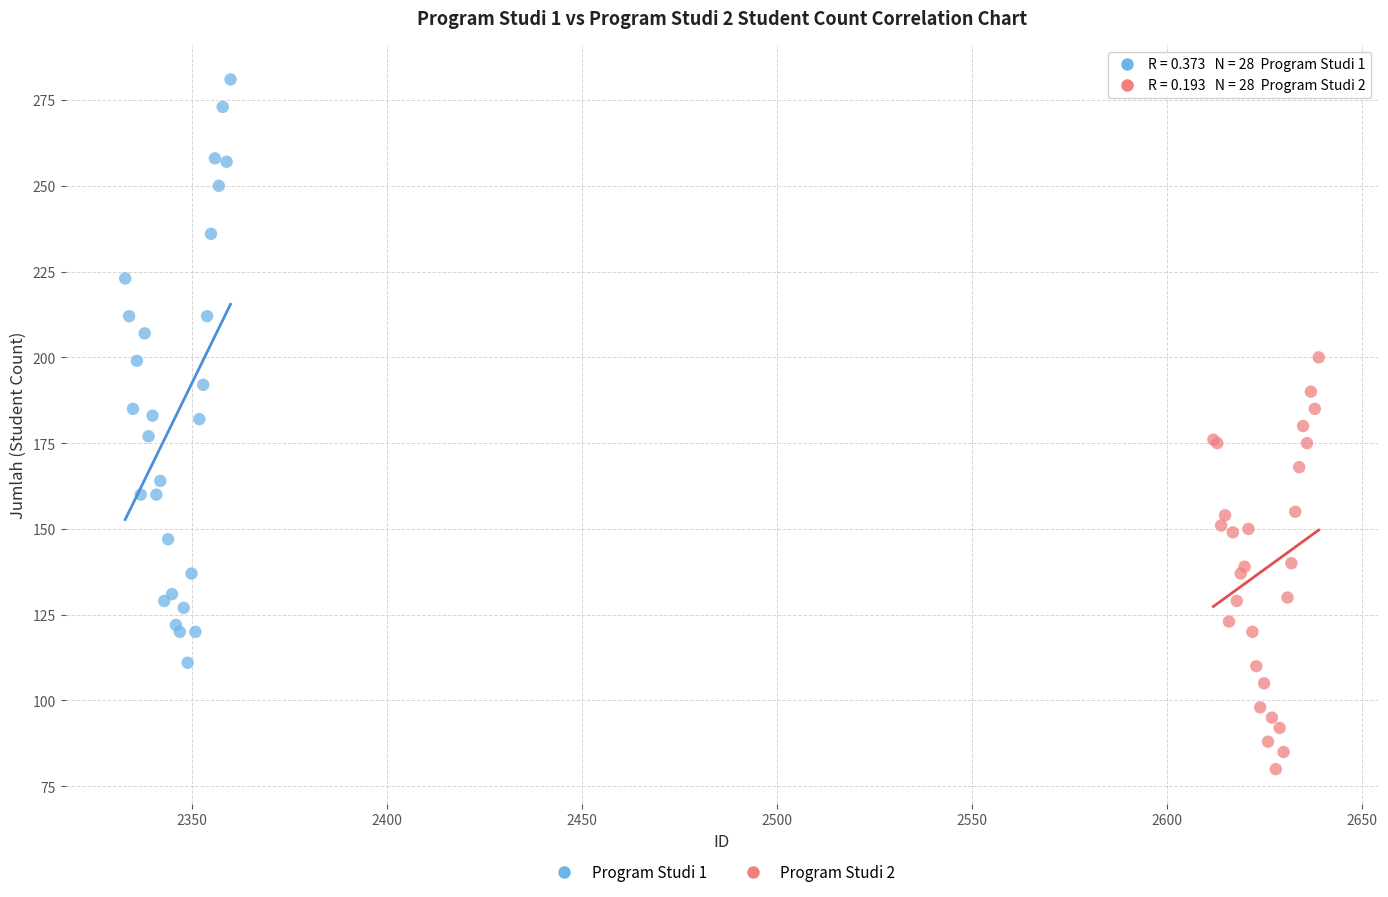

What are all the series names shown in the legend?

Program Studi 1, Program Studi 2